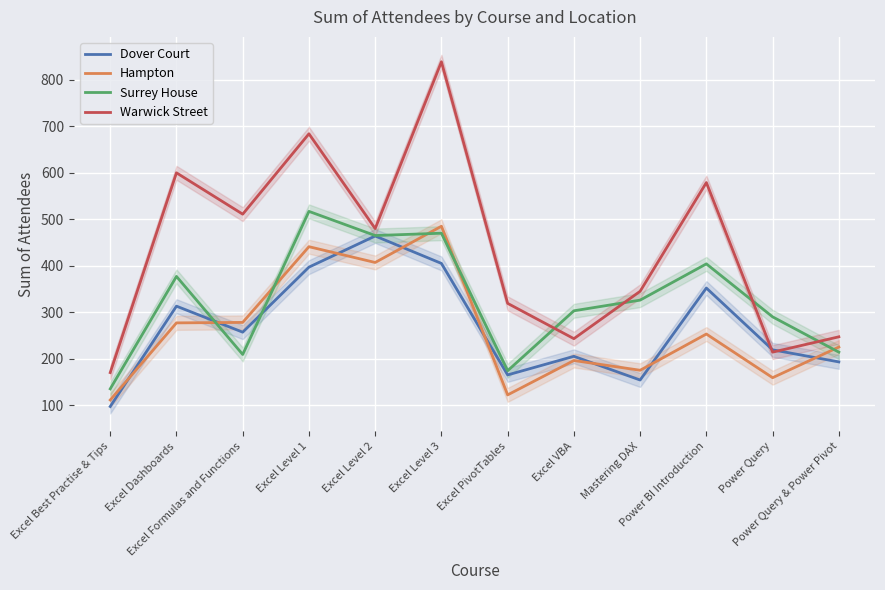

Reading right to left, list all the values displayed in this chart.

Dover Court: Power Query & Power Pivot=193	Power Query=219	Power BI Introduction=352	Mastering DAX=154	Excel VBA=205	Excel PivotTables=165	Excel Level 3=405	Excel Level 2=464	Excel Level 1=397	Excel Formulas and Functions=257	Excel Dashboards=313	Excel Best Practise & Tips=97
Hampton: Power Query & Power Pivot=225	Power Query=159	Power BI Introduction=253	Mastering DAX=175	Excel VBA=196	Excel PivotTables=122	Excel Level 3=485	Excel Level 2=407	Excel Level 1=441	Excel Formulas and Functions=278	Excel Dashboards=277	Excel Best Practise & Tips=111
Surrey House: Power Query & Power Pivot=214	Power Query=290	Power BI Introduction=404	Mastering DAX=326	Excel VBA=303	Excel PivotTables=174	Excel Level 3=470	Excel Level 2=465	Excel Level 1=517	Excel Formulas and Functions=209	Excel Dashboards=377	Excel Best Practise & Tips=135
Warwick Street: Power Query & Power Pivot=247	Power Query=214	Power BI Introduction=579	Mastering DAX=345	Excel VBA=243	Excel PivotTables=319	Excel Level 3=839	Excel Level 2=480	Excel Level 1=684	Excel Formulas and Functions=511	Excel Dashboards=600	Excel Best Practise & Tips=170